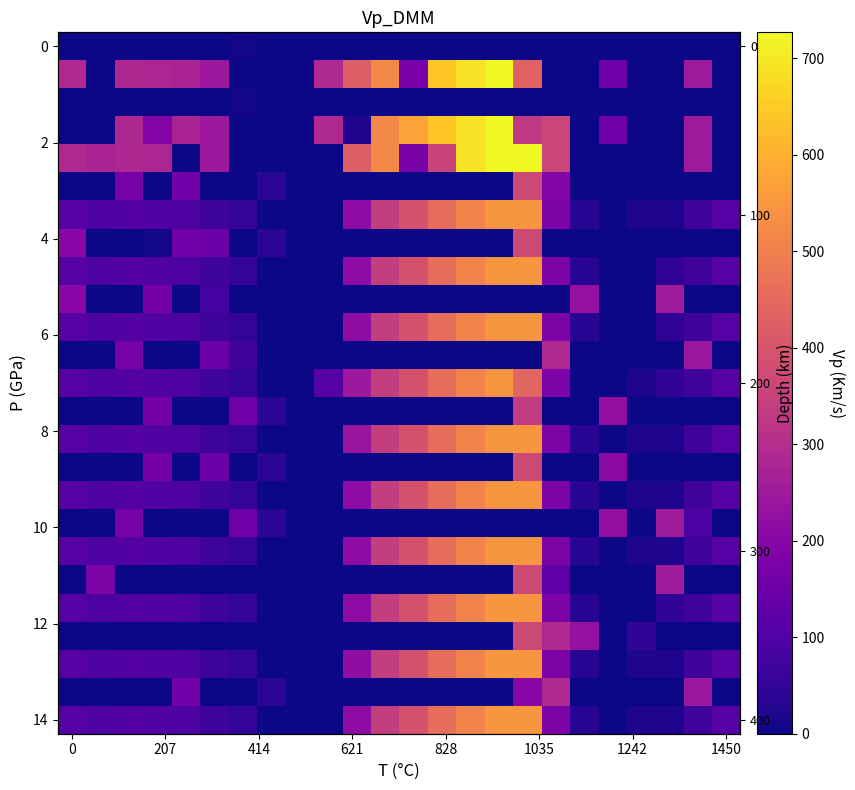

At which category is the sum across all series the highest?

16